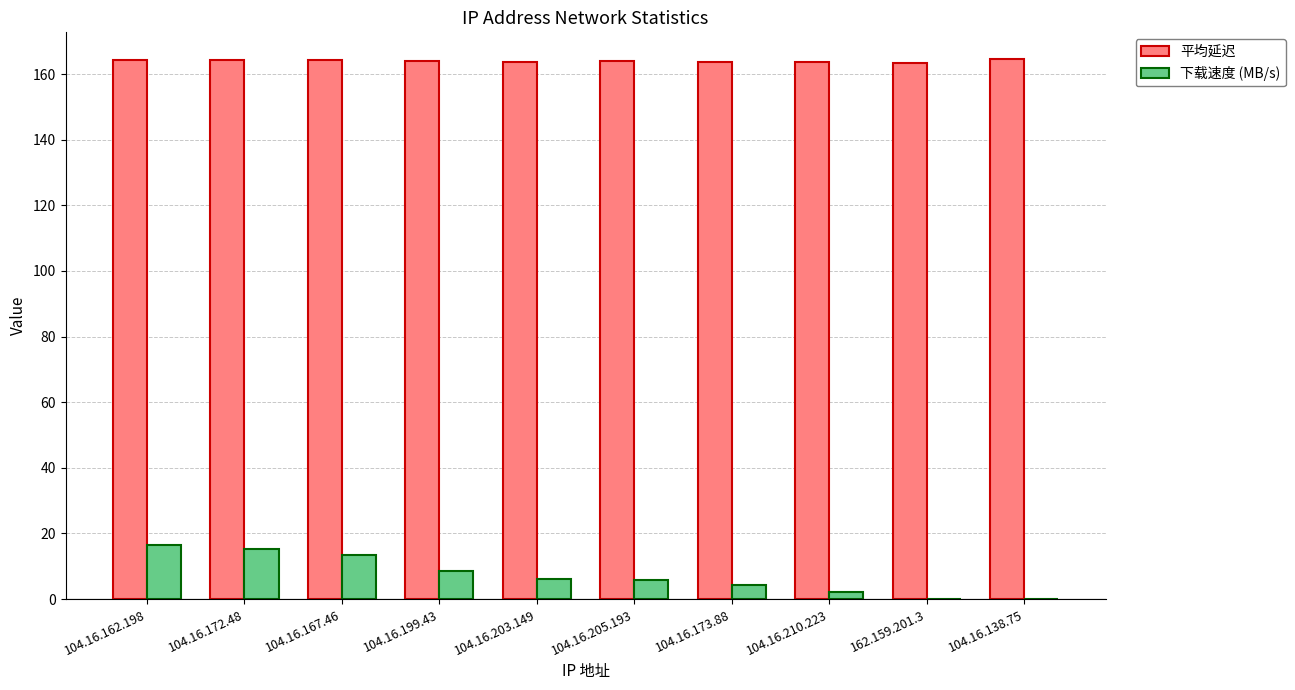

Which series has the largest total across all categories?

平均延迟